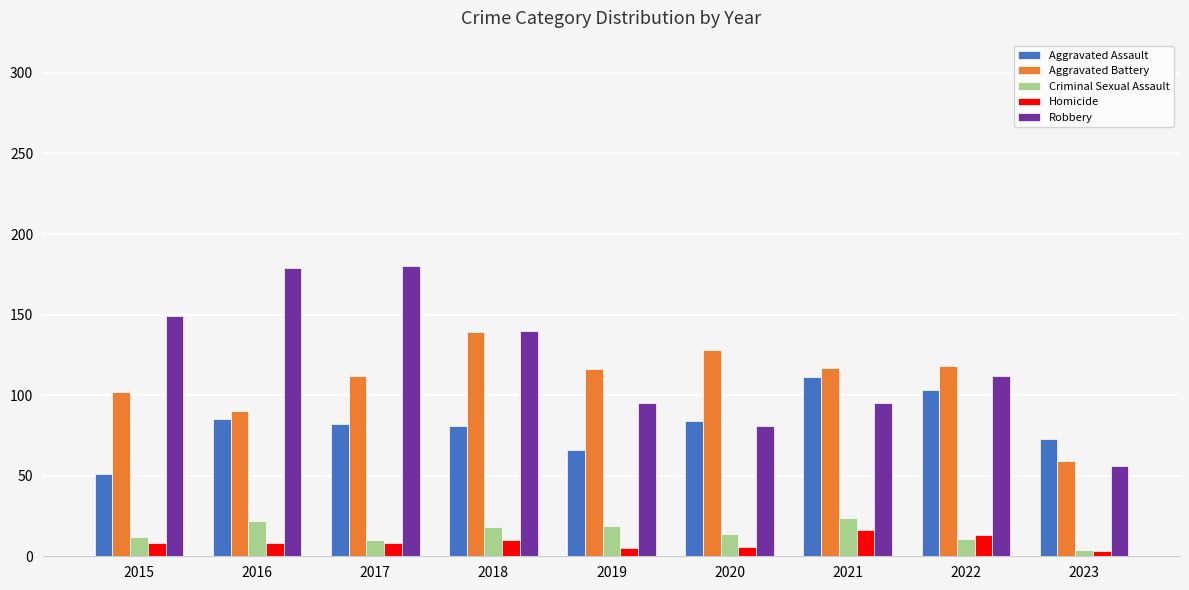

True or false: Robbery has a value of 56 at 2023.

True